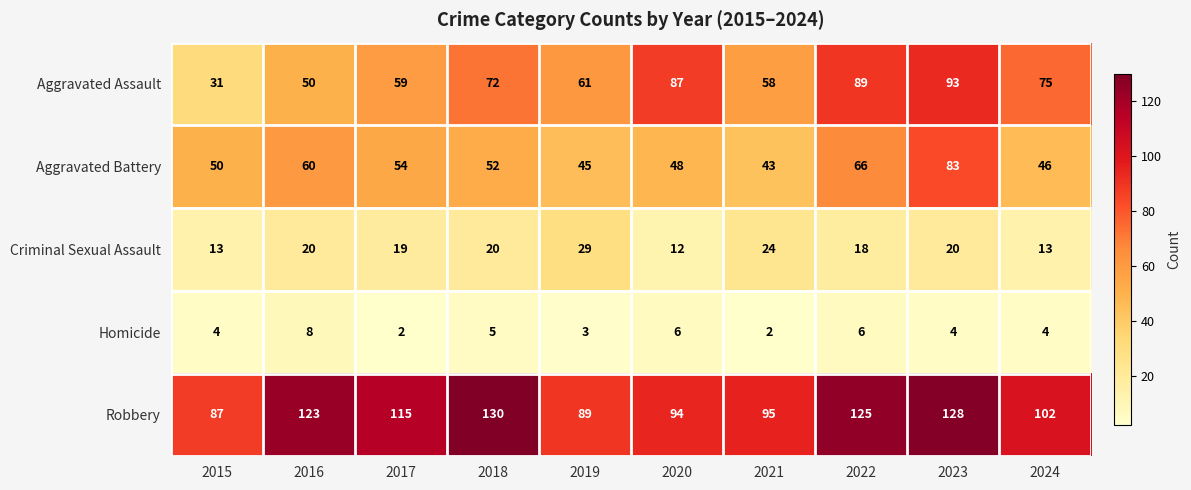

Which label corresponds to the largest value in the chart?

2018